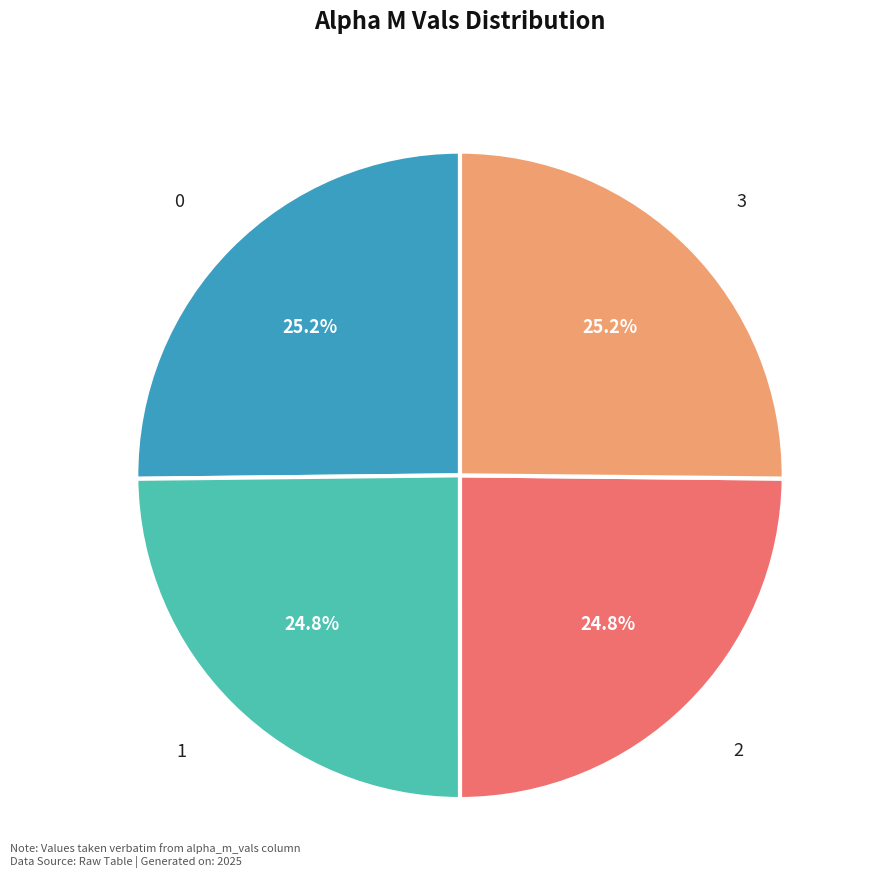

Is there any slice that represents more than half of the pie?

No